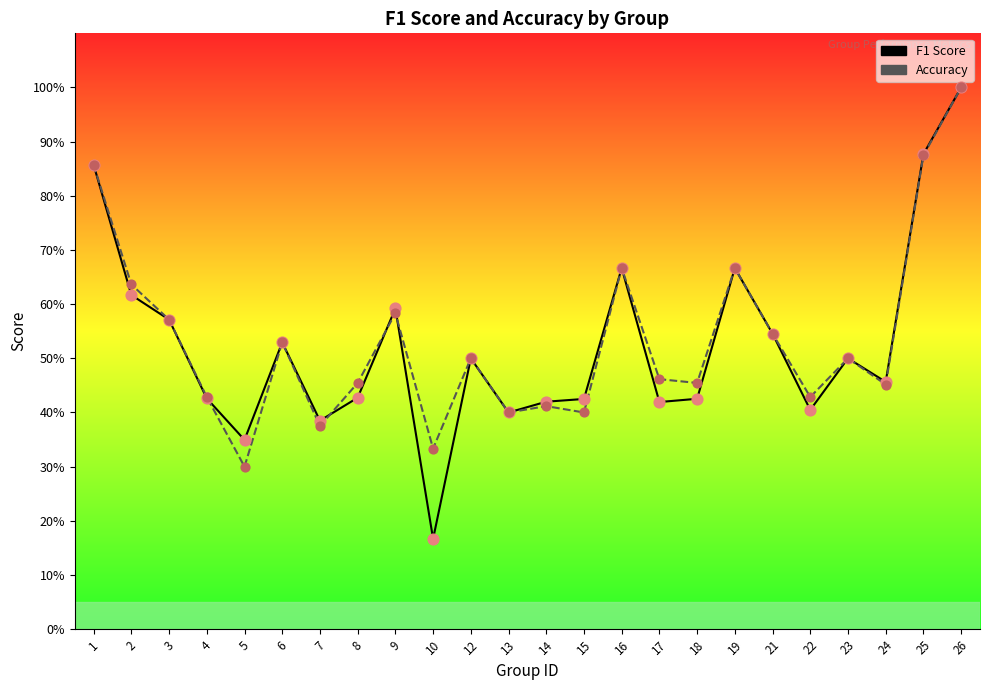

Is the value of accuracy at 6 greater than the value of f1 at 19?

No